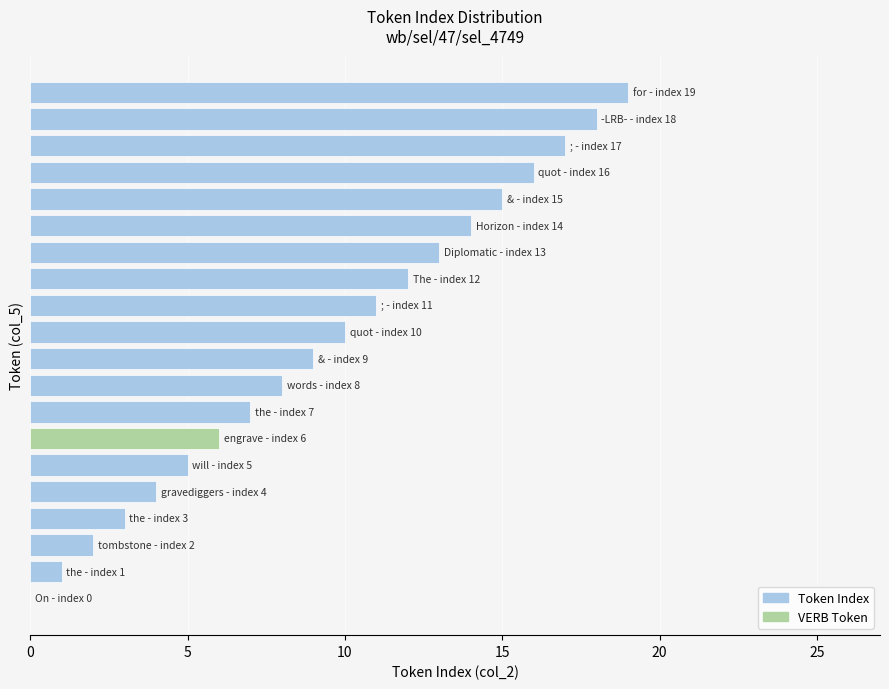

What is the greatest value displayed?

19